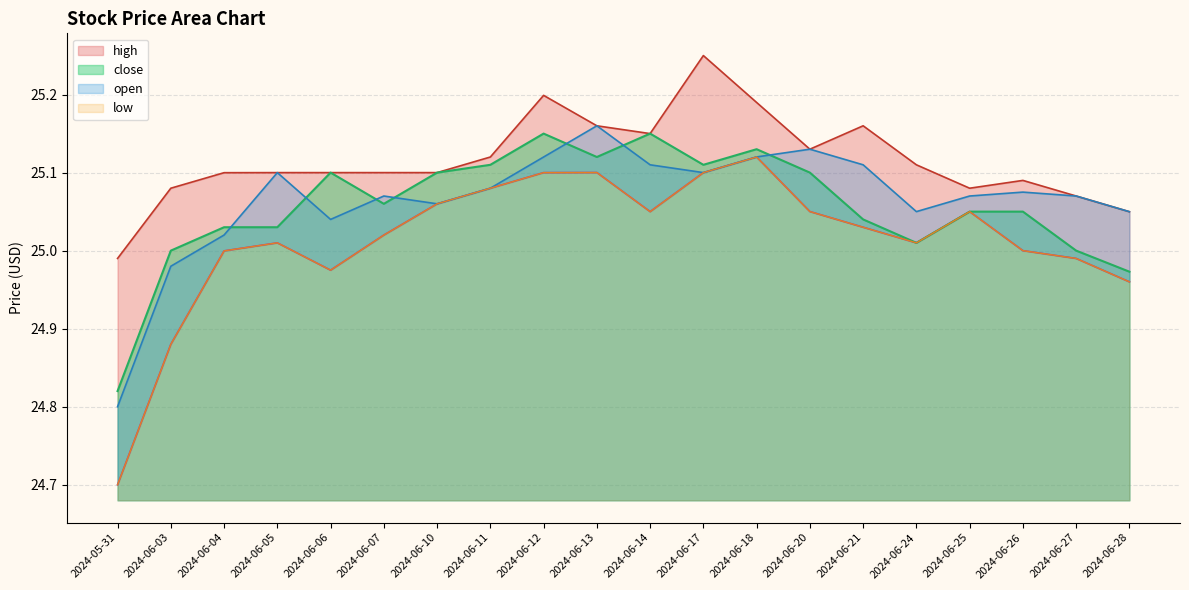

What are all the series names shown in the legend?

high, low, close, open